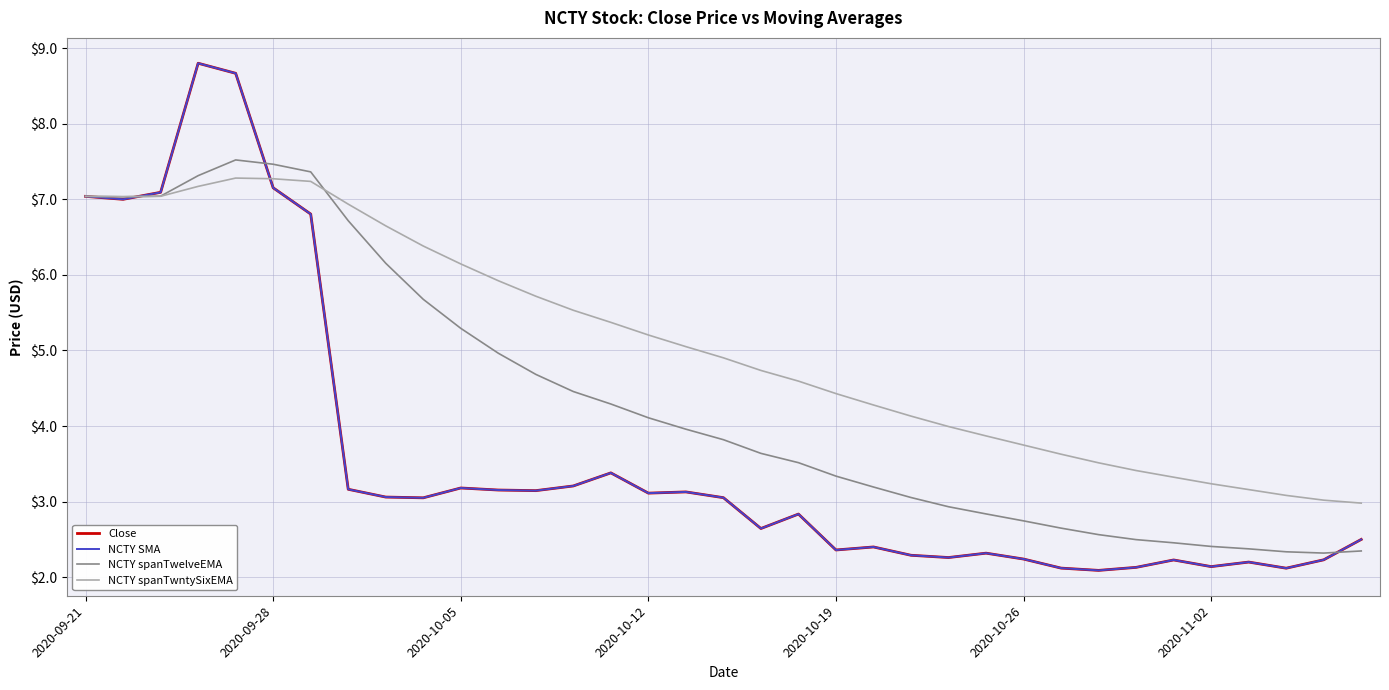

Which series has the largest total across all categories?

NCTY spanTwntySixEMA